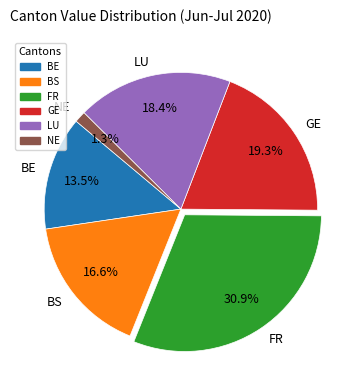

Between BE and FR, which is larger?

FR